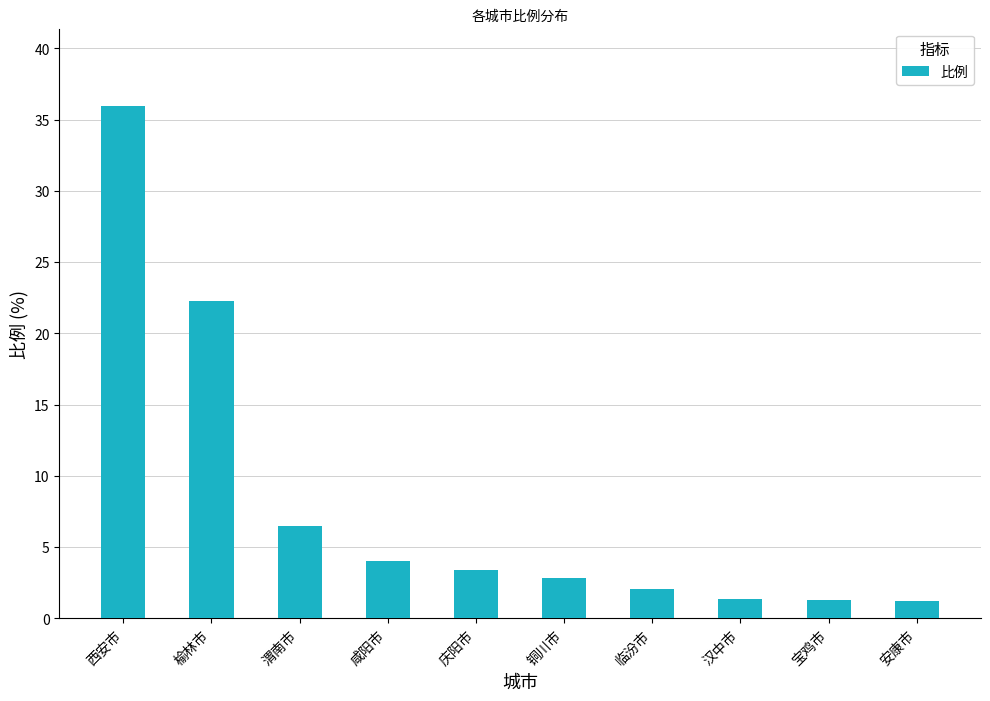

What position from the right is 宝鸡市?

2